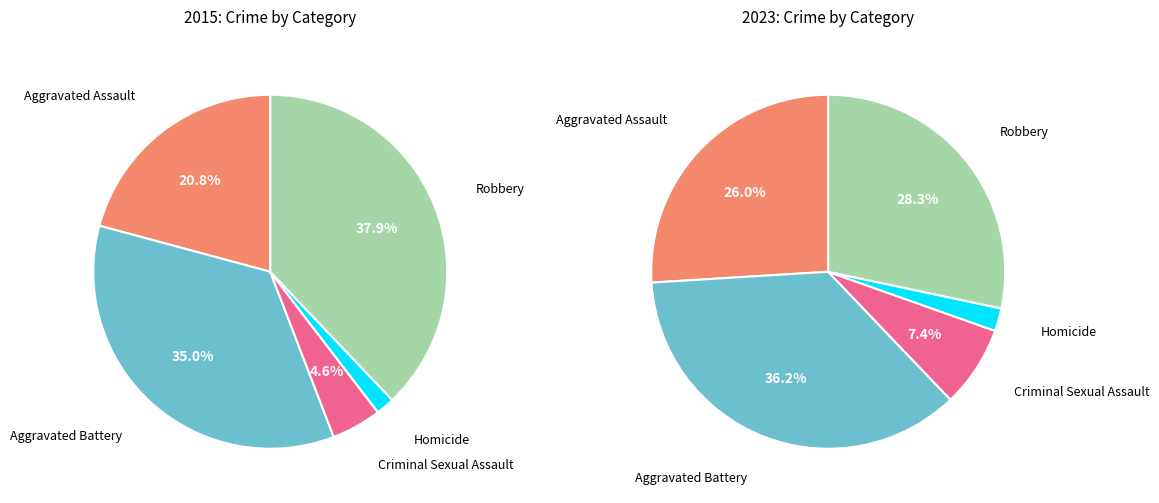

To the nearest percent, what percentage of the pie is Homicide?

2%